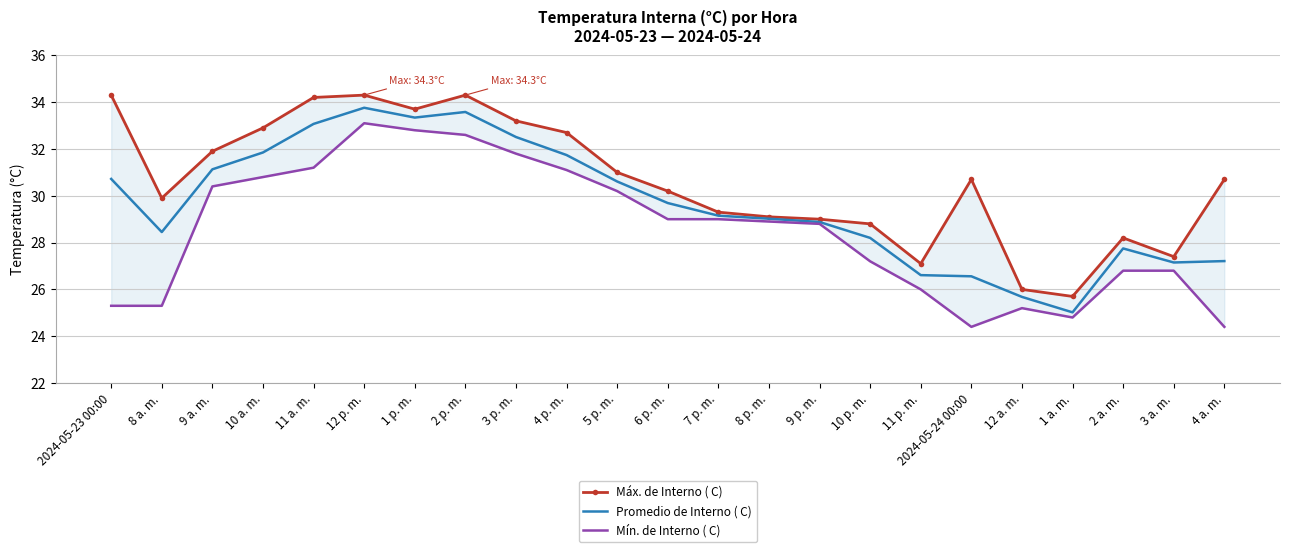

Rank the series at 12 a. m. from highest to lowest value.

Máx. de Interno ( C), Promedio de Interno ( C), Mín. de Interno ( C)